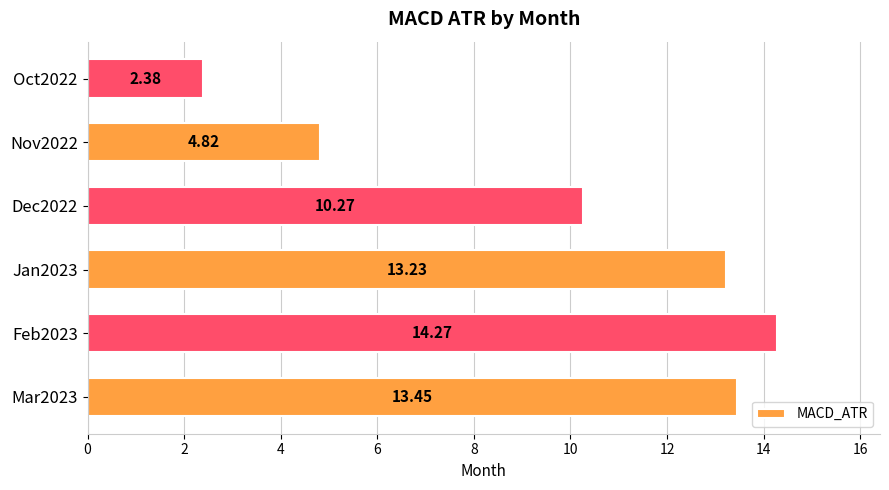

Rank the categories by value from lowest to highest.

Oct2022, Nov2022, Dec2022, Jan2023, Mar2023, Feb2023